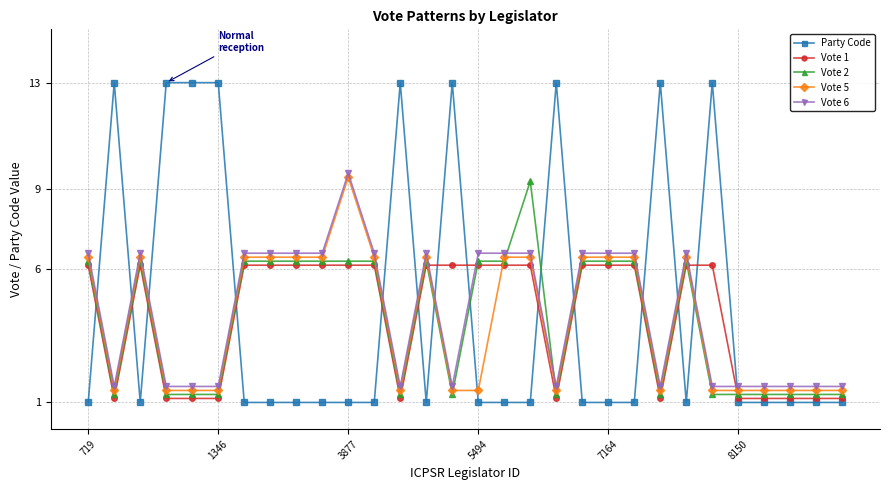

Count the number of data series in this chart.

5